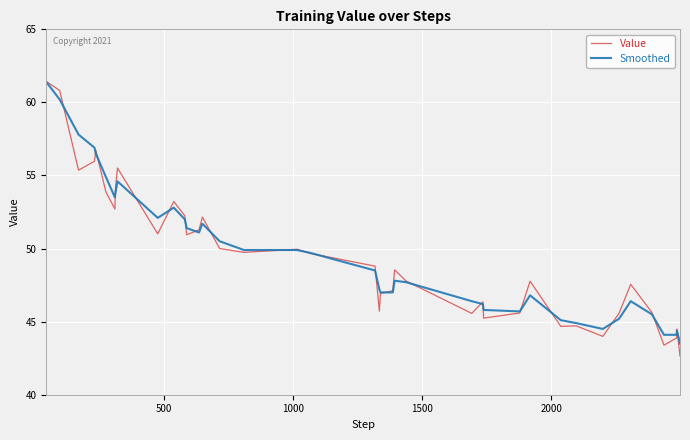

Which series has the widest spread of values?

Value